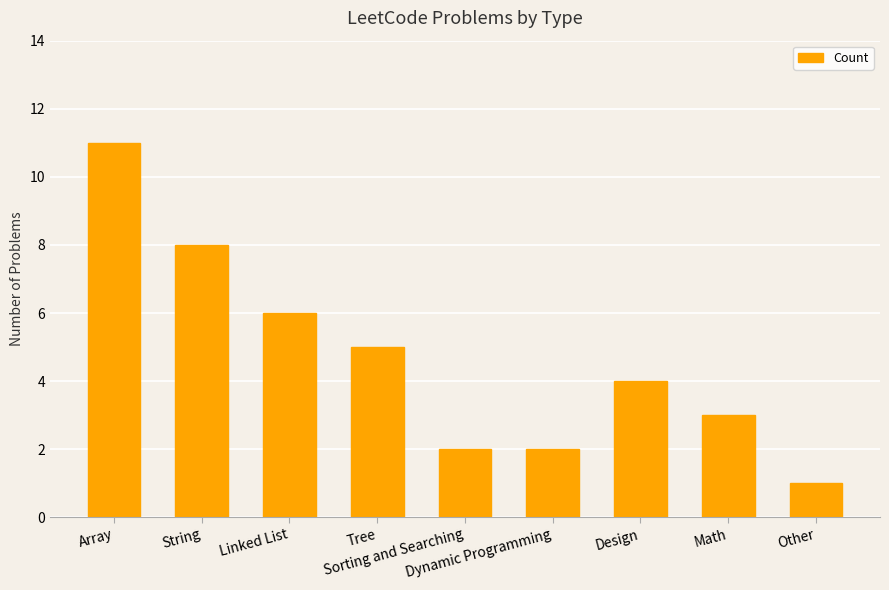

What is the greatest value displayed?

11